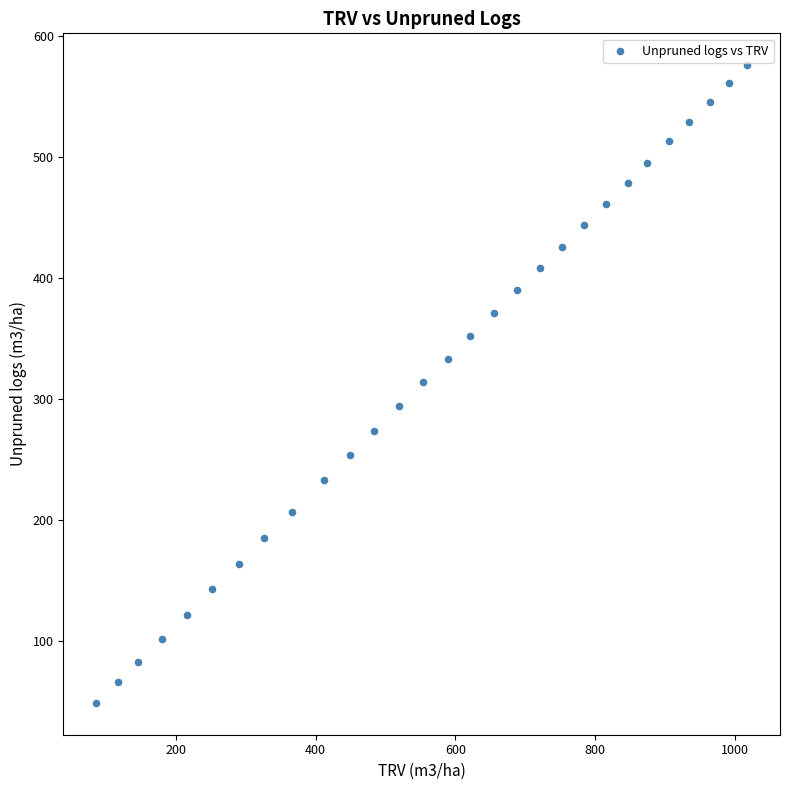

What is the range of Y values (max minus min)?

527